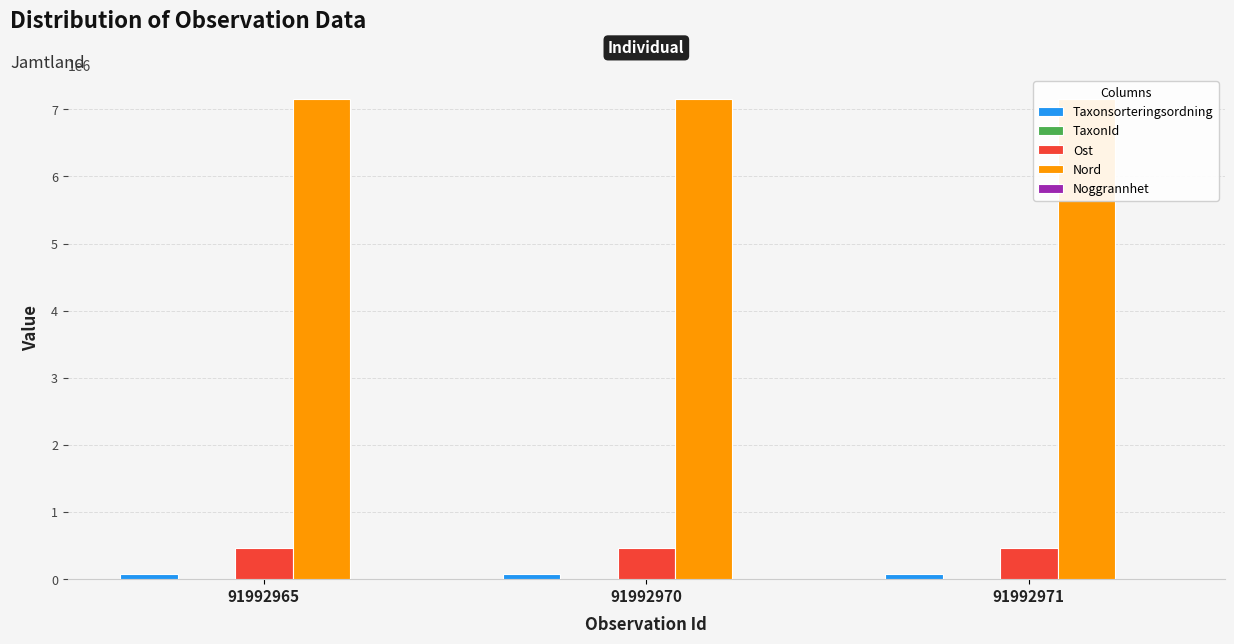

How many bars are there in total?

15